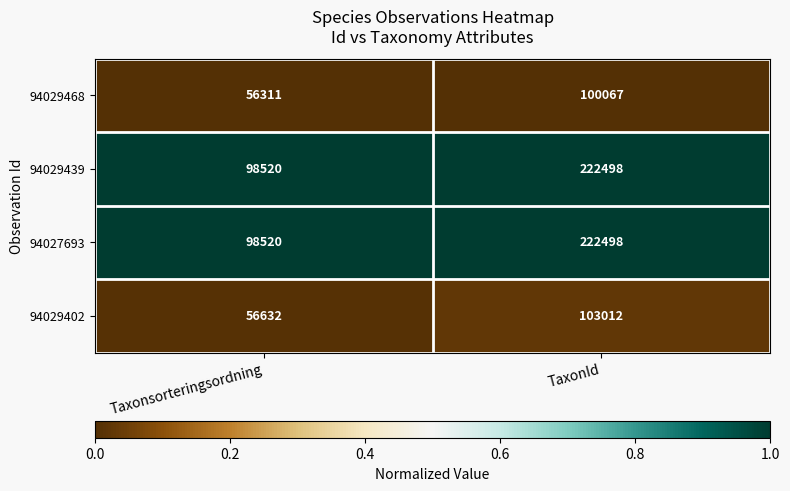

Rank the categories by 94027693 value from highest to lowest.

TaxonId, Taxonsorteringsordning